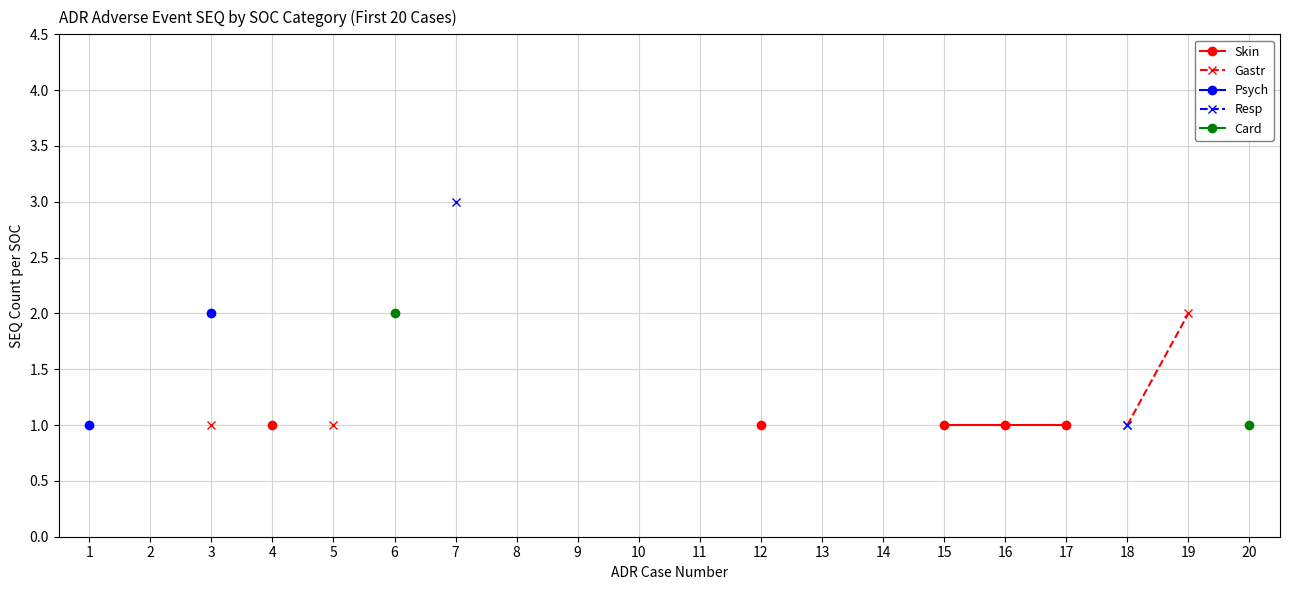

The value of Resp at 18 is 0.4. True or false?

False